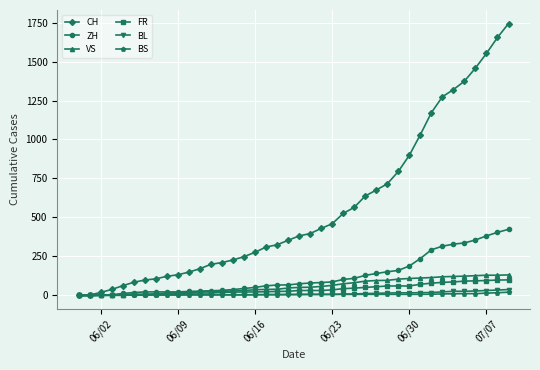

What is the difference between the maximum and minimum values in the BL series?

38